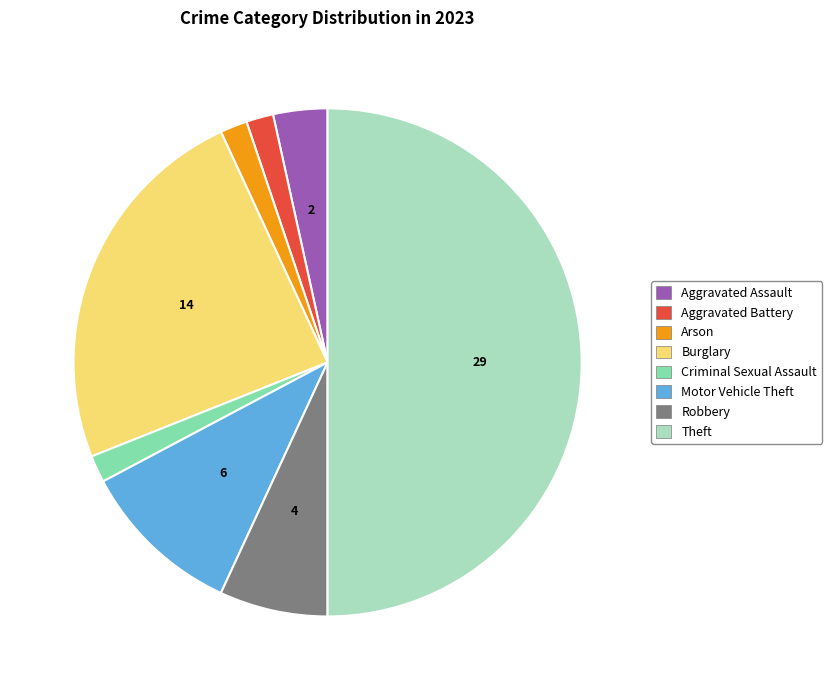

Is Burglary the majority of the pie?

No